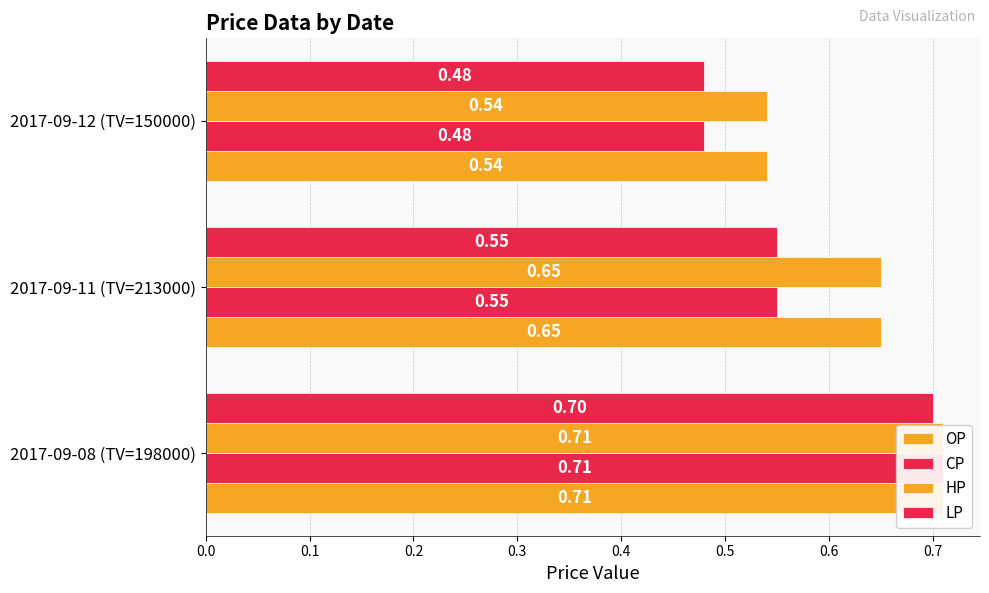

What is the sum of all OP values?

1.9